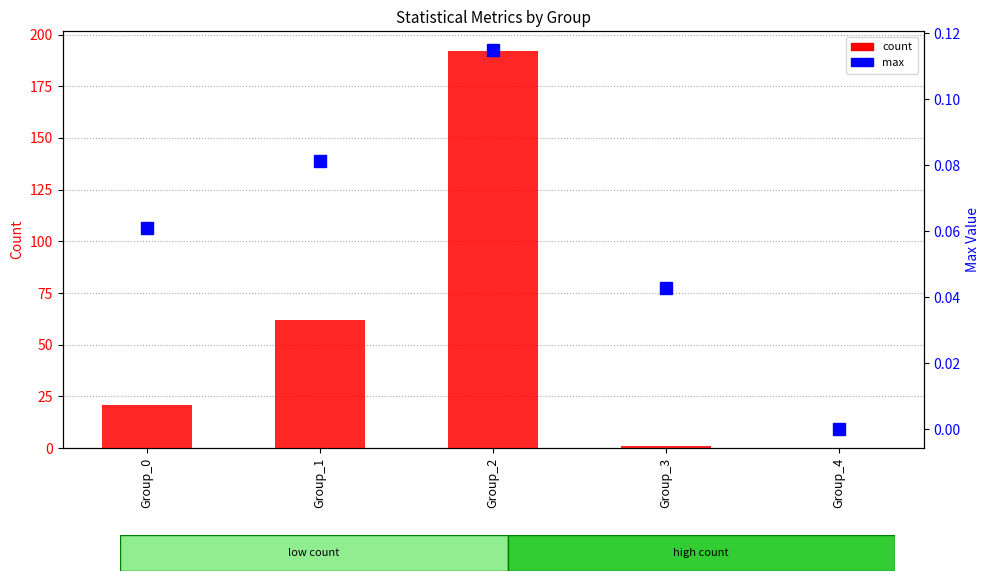

Reading left to right, list all the values displayed in this chart.

count: Group_0=21.0	Group_1=62.0	Group_2=192.0	Group_3=1.0	Group_4=0.0
max: Group_0=0.1	Group_1=0.1	Group_2=0.1	Group_3=0.0	Group_4=0.0